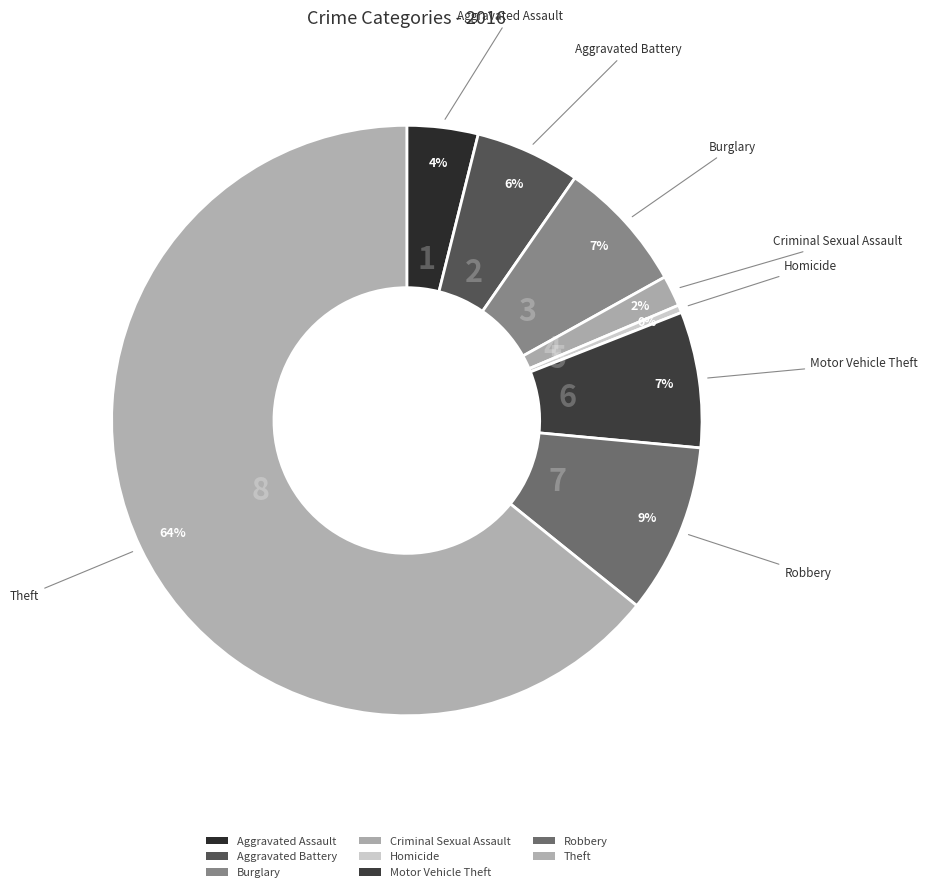

Which category has the smallest portion of the pie?

Homicide